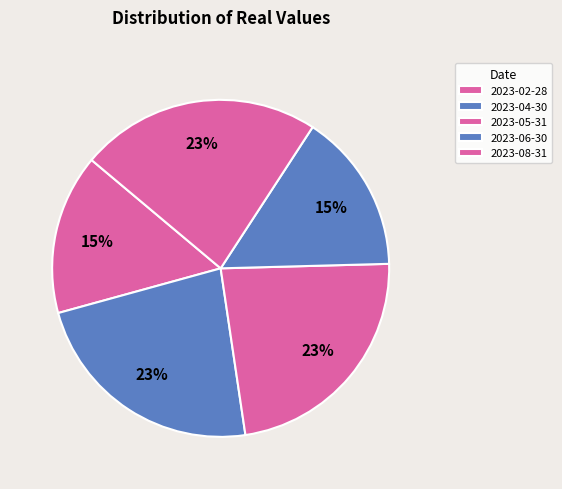

Count the number of slices in the pie.

5